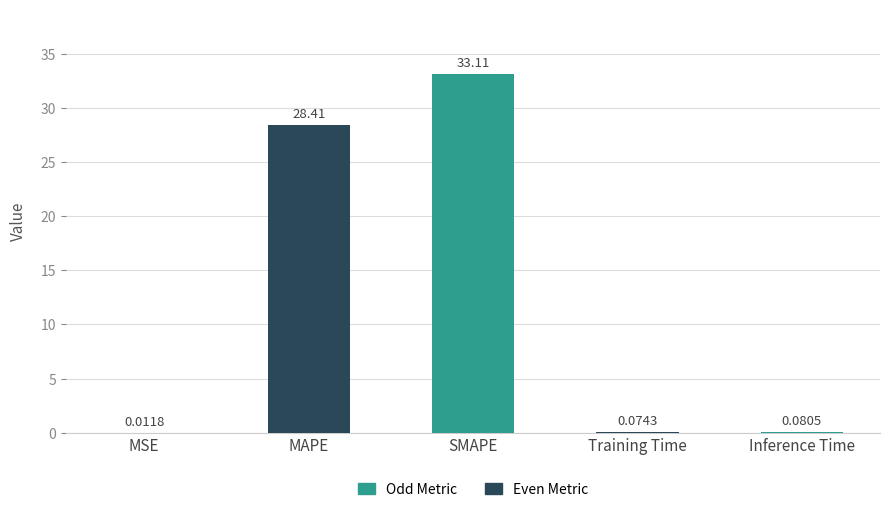

What is the change in value from MSE to MAPE?

+28.4